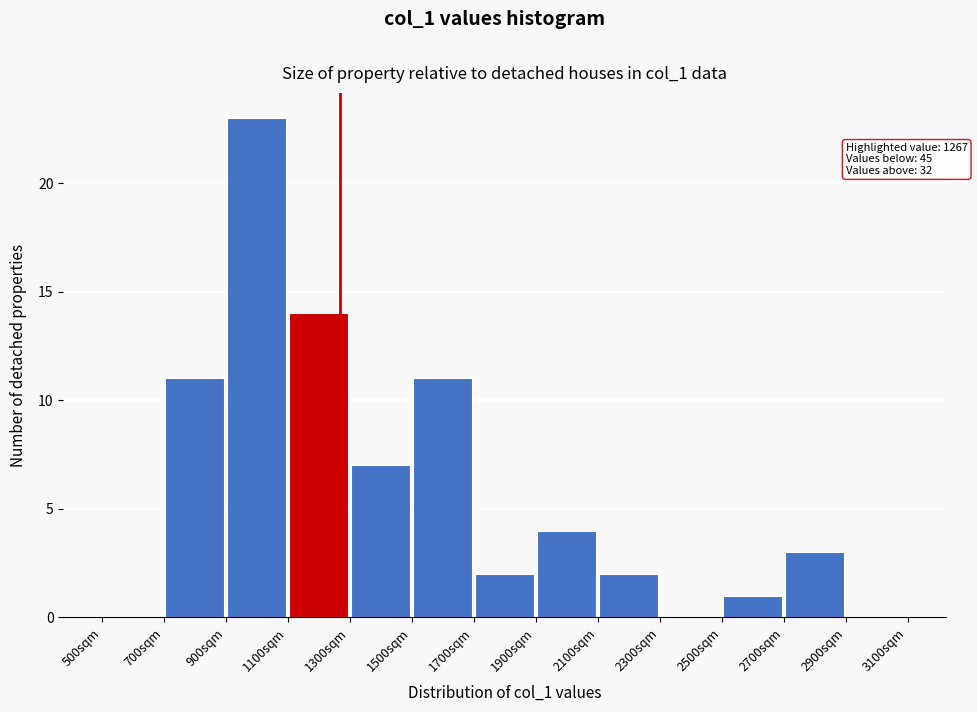

Over which range of the x-axis is the bar tallest?

900 to 1100